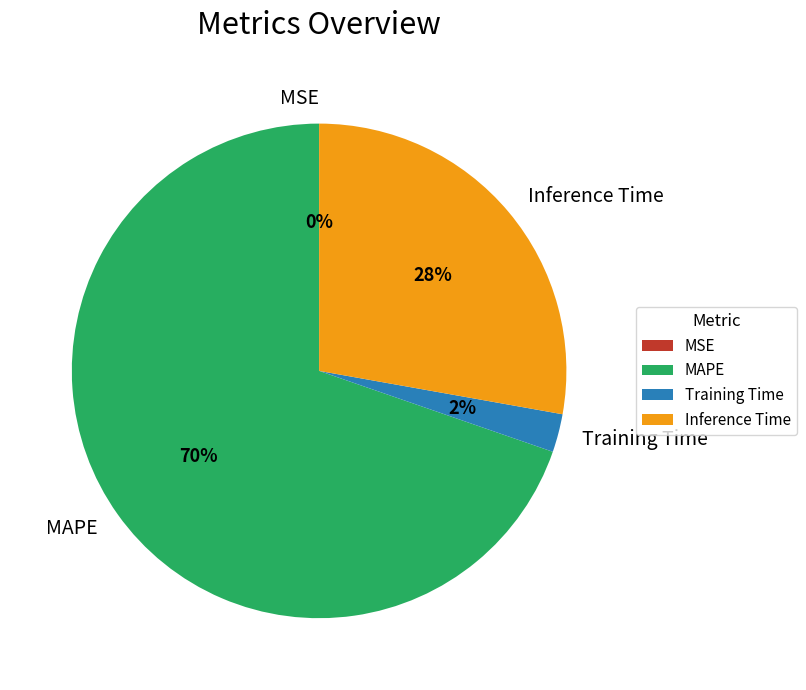

To the nearest percent, what is the average slice percentage?

25%